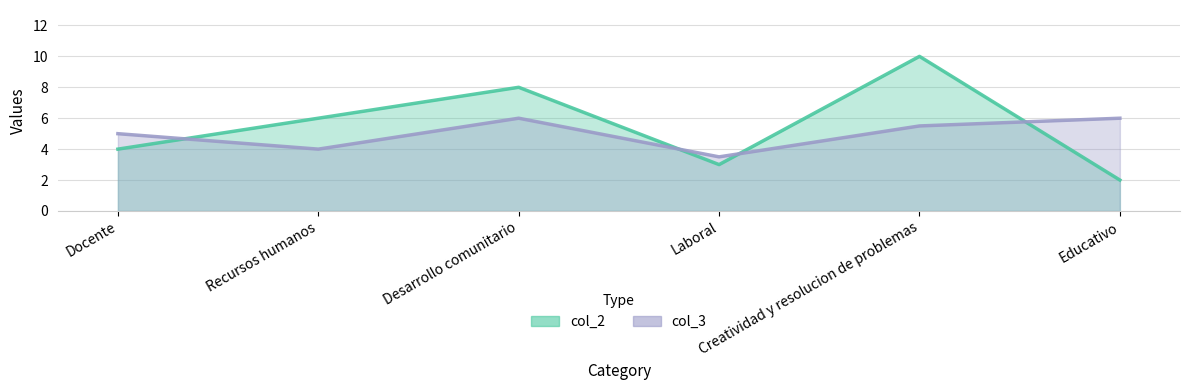

What is the difference between the maximum and minimum values in the col_3 series?

2.5